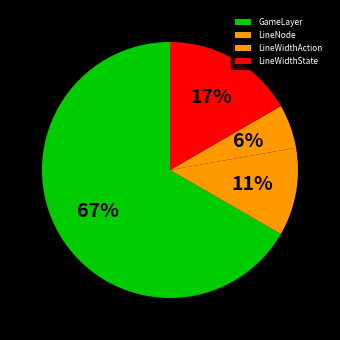

Count the number of slices in the pie.

4